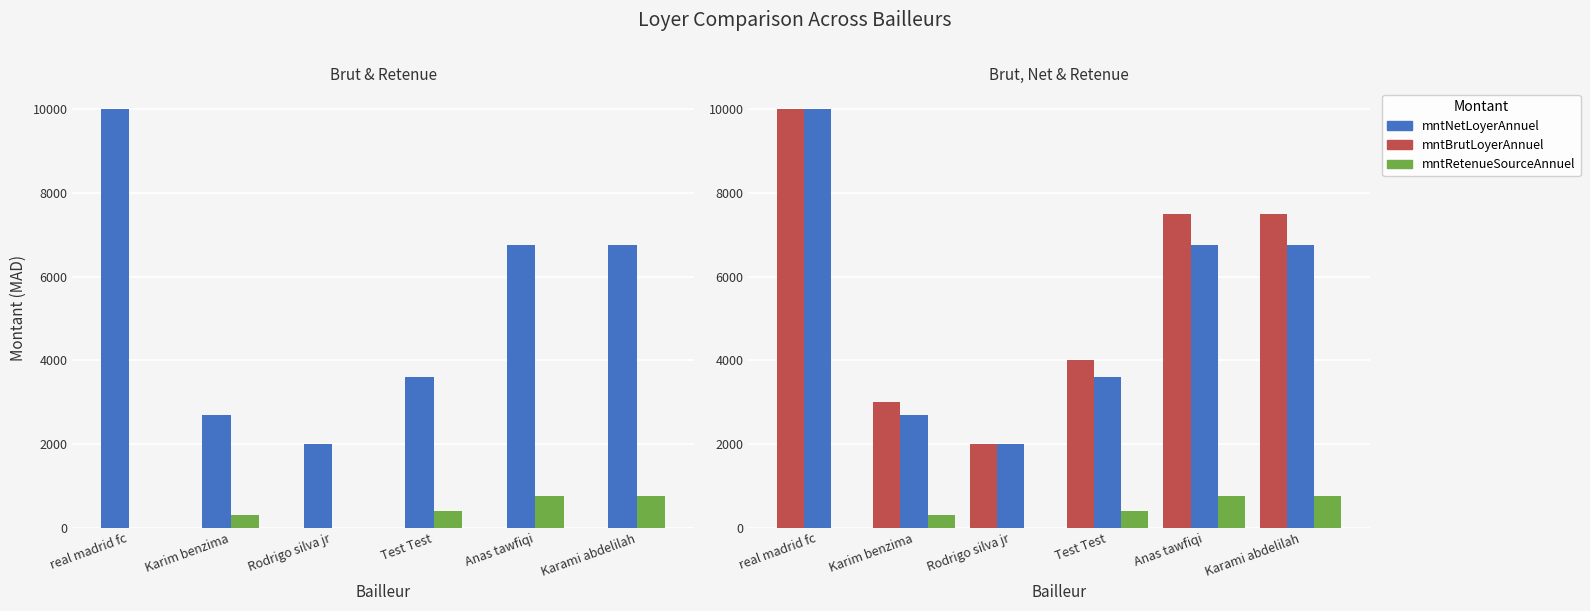

List the labels in order of mntBrutLoyerAnnuel value, largest first.

real madrid fc, Anas tawfiqi, Karami abdelilah, Test Test, Karim benzima, Rodrigo silva jr